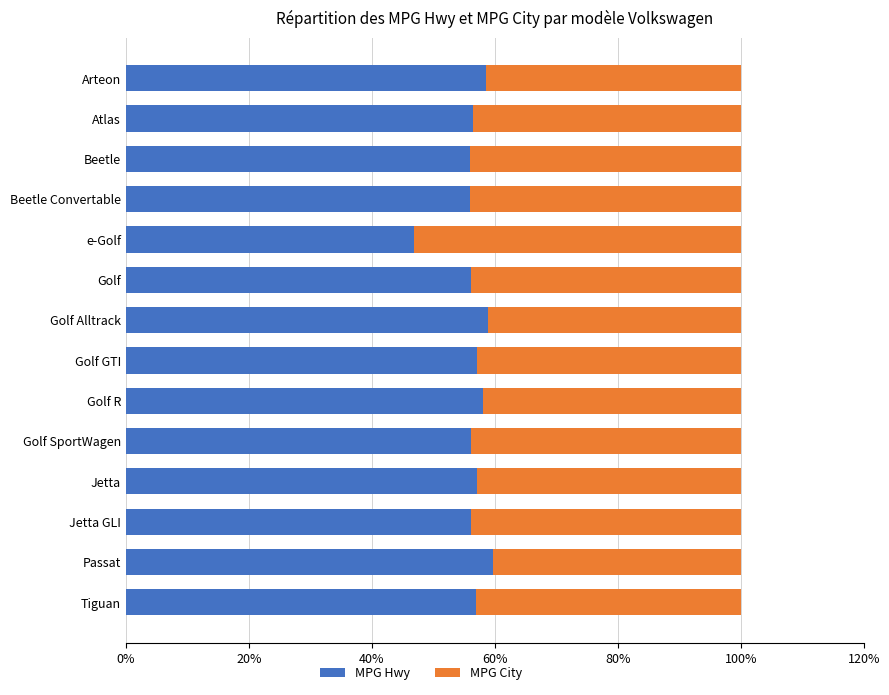

Read the MPG Hwy value at Passat.

59.6